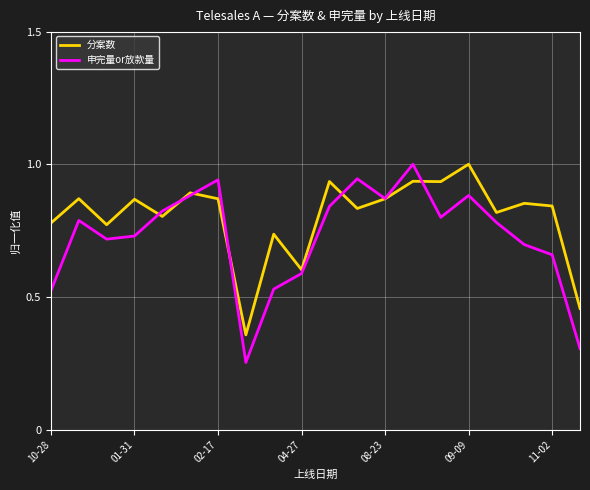

True or false: 申完量or放款量 has more than 0 interior local peaks.

True